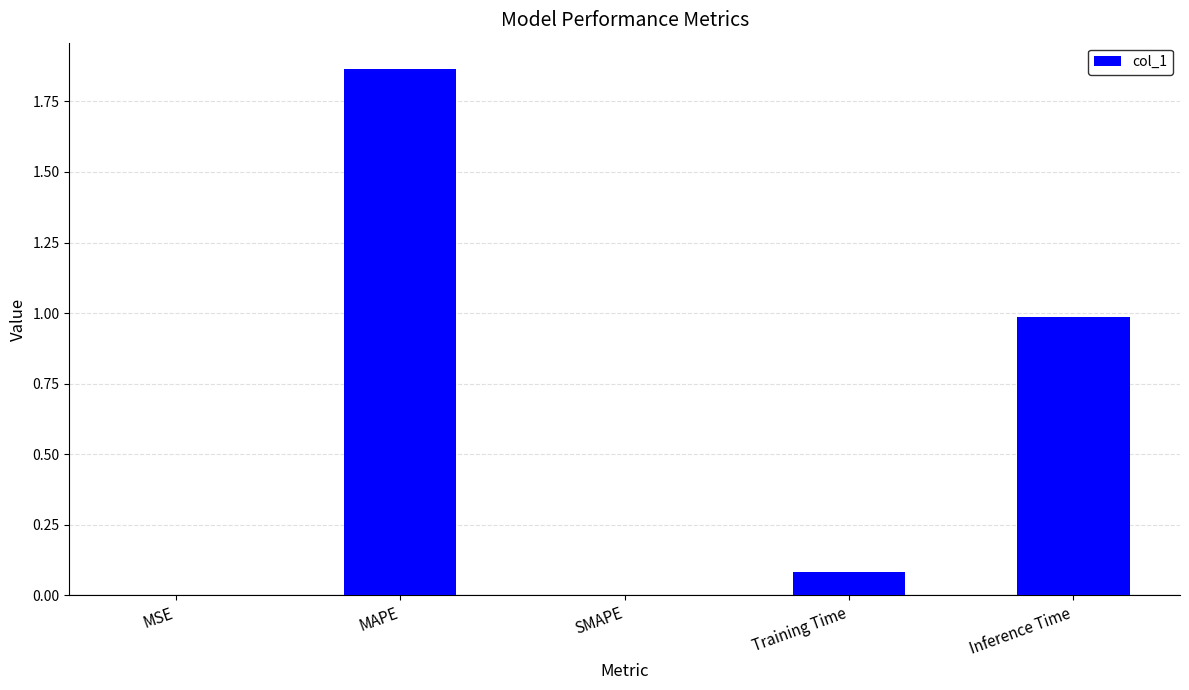

Which category has the highest value across all series?

MAPE